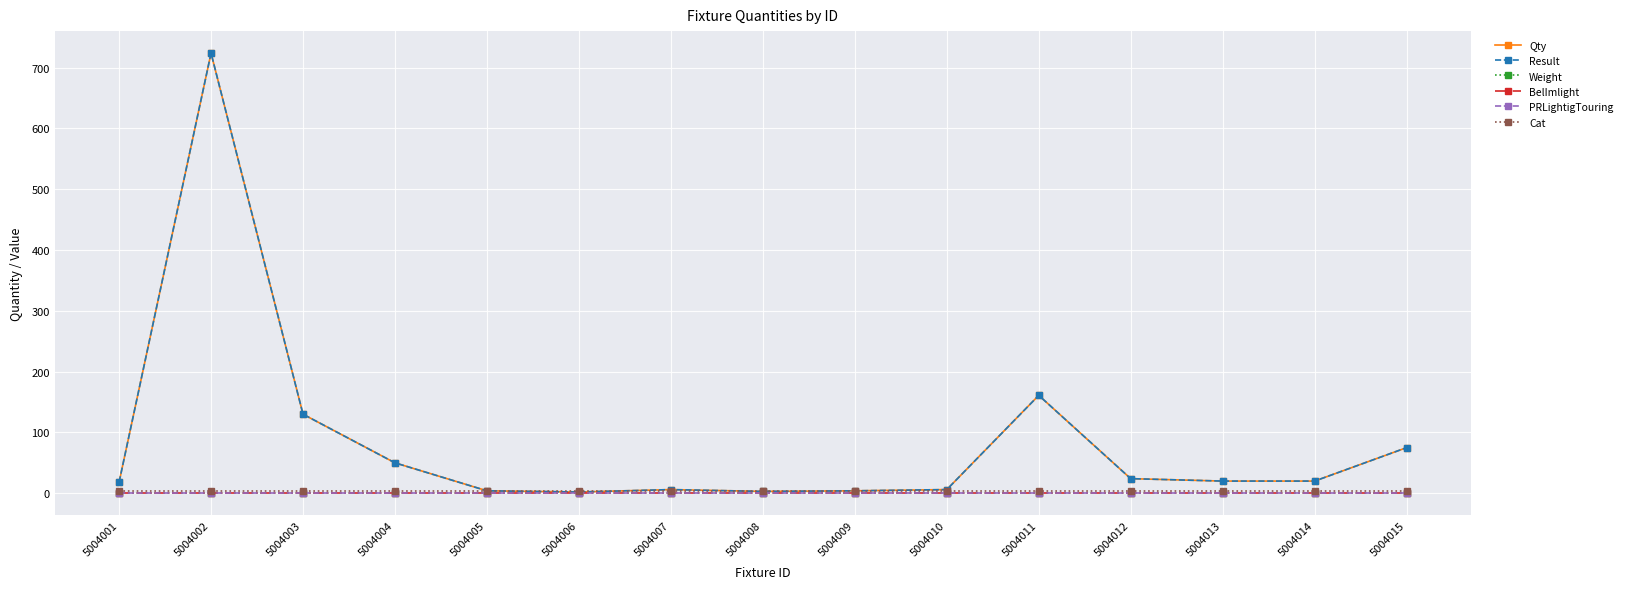

At which category does the chart reach its peak across all series?

5004002